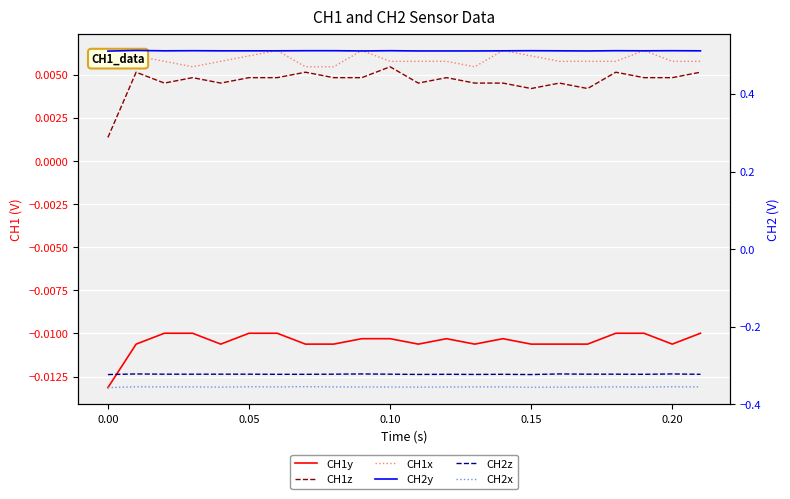

How many interior local valleys does the CH2y series have?

4